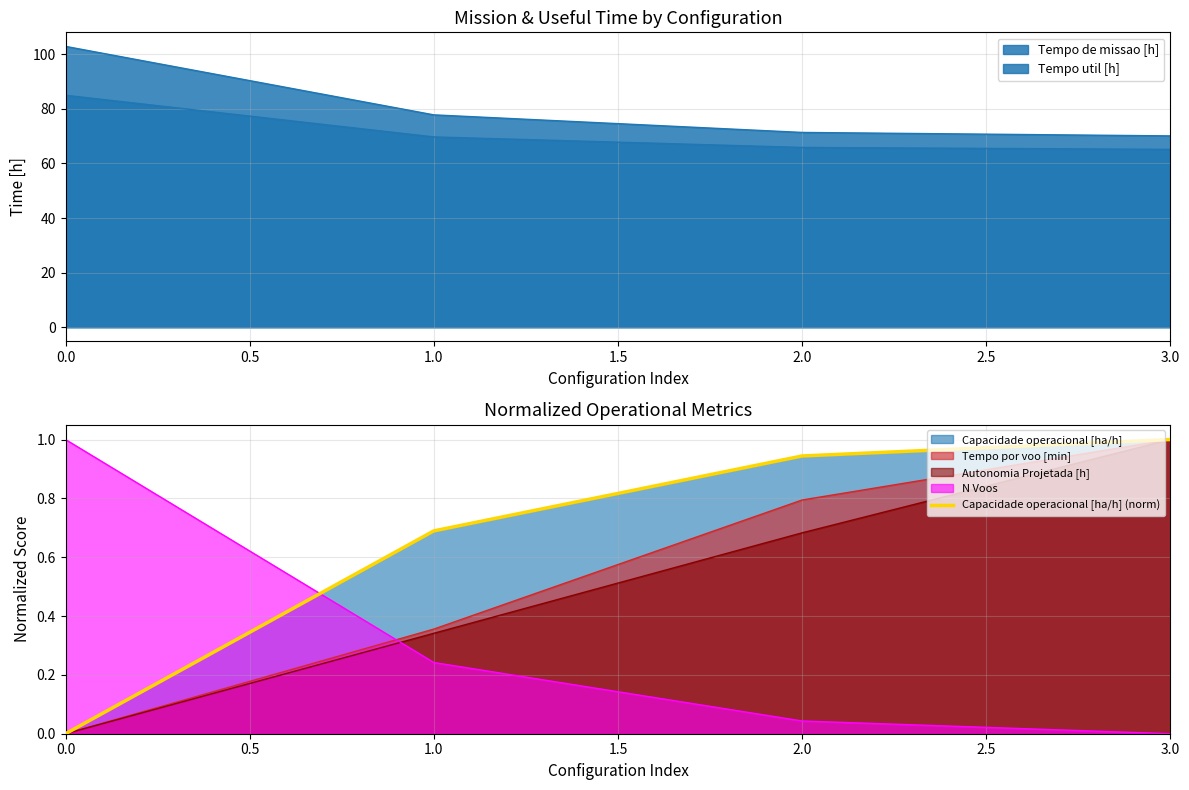

Is it true that Tempo por voo [min] equals 0.1 at 1.0?

False